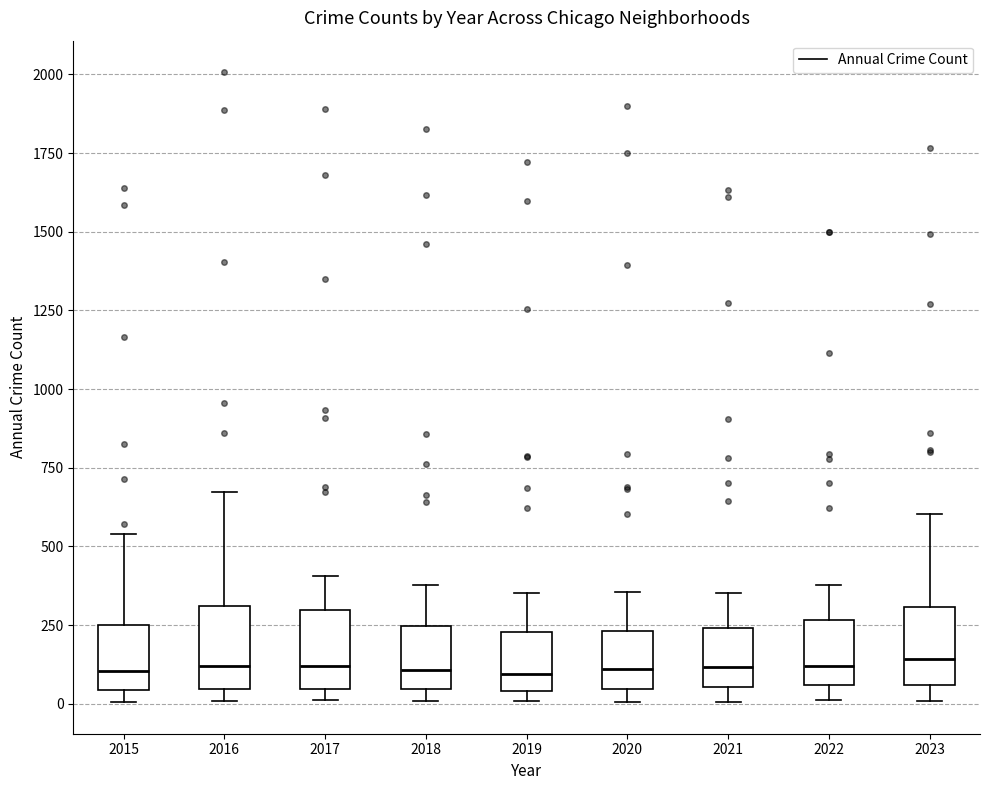

Reading left to right, read every box against the y-axis: the position of its median line, the range the box covers, and the ends of its whiskers. The values are not printed on the chart, so give them approximately, as read against the axis.

2015: median 100, box 50 to 250, whiskers 0 to 550
2016: median 100, box 50 to 300, whiskers 0 to 650
2017: median 100, box 50 to 300, whiskers 0 to 400
2018: median 100, box 50 to 250, whiskers 0 to 400
2019: median 100, box 50 to 250, whiskers 0 to 350
2020: median 100, box 50 to 250, whiskers 0 to 350
2021: median 100, box 50 to 250, whiskers 0 to 350
2022: median 100, box 50 to 250, whiskers 0 to 400
2023: median 150, box 50 to 300, whiskers 0 to 600